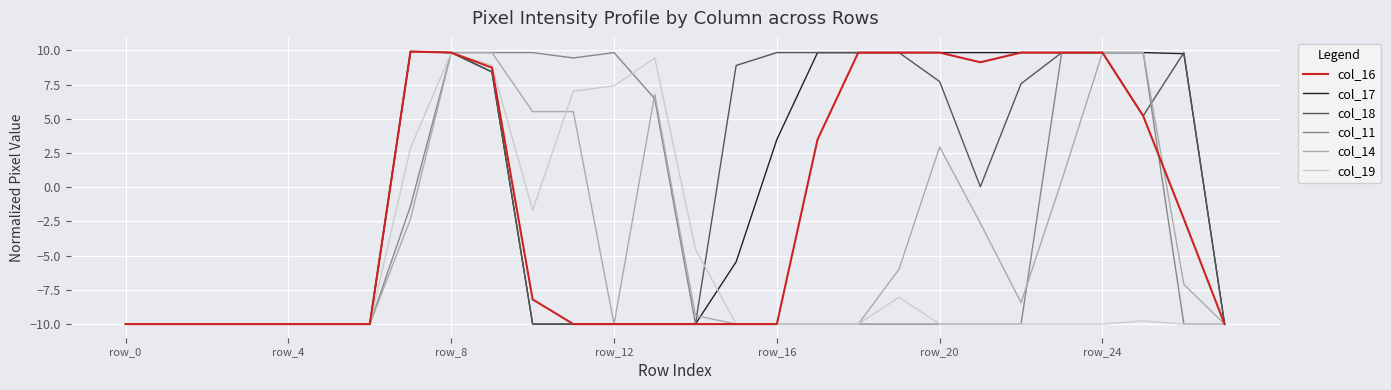

How many values in the col_11 series exceed -10?

10